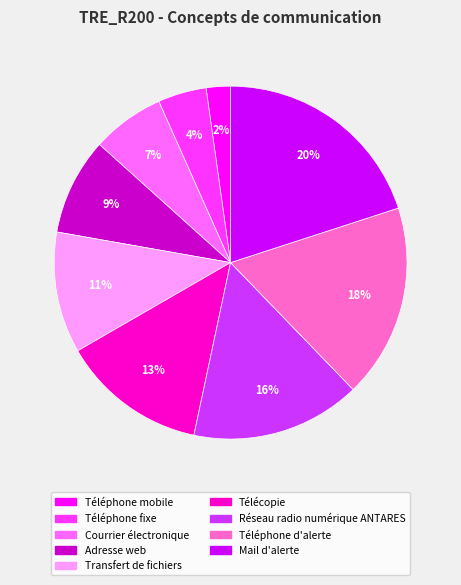

What is the smallest slice in the pie chart?

Téléphone mobile